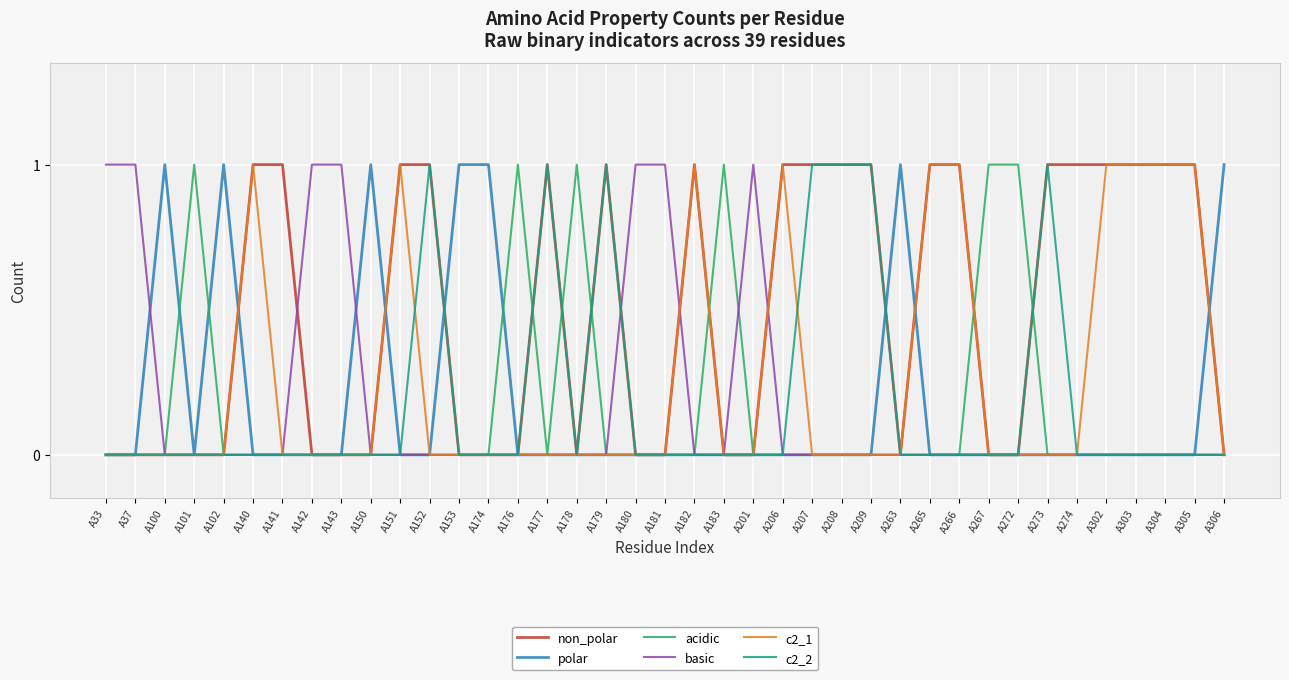

True or false: polar has more than 2 interior local peaks.

True